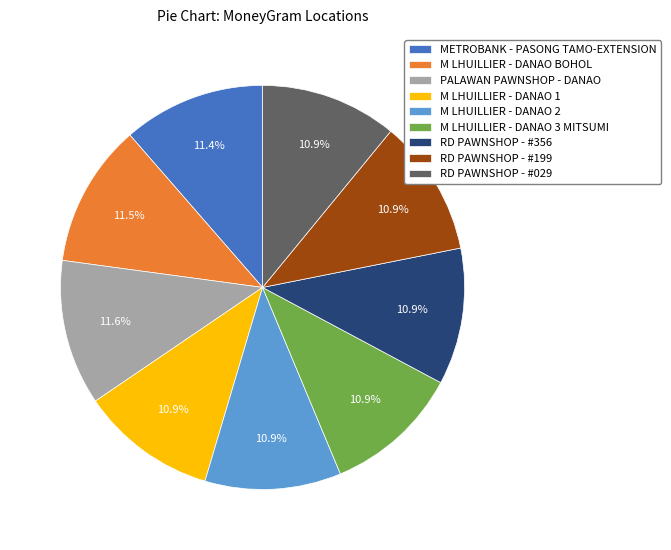

Does any single category account for the majority?

No